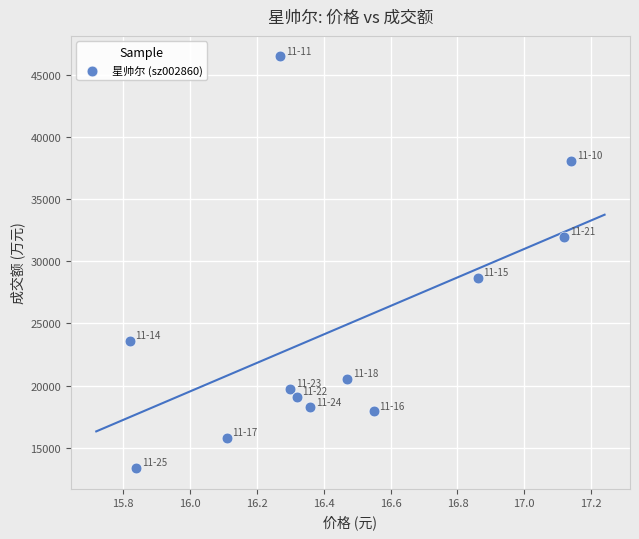

What Y value in the scatter plot is closest to 29916?

28655